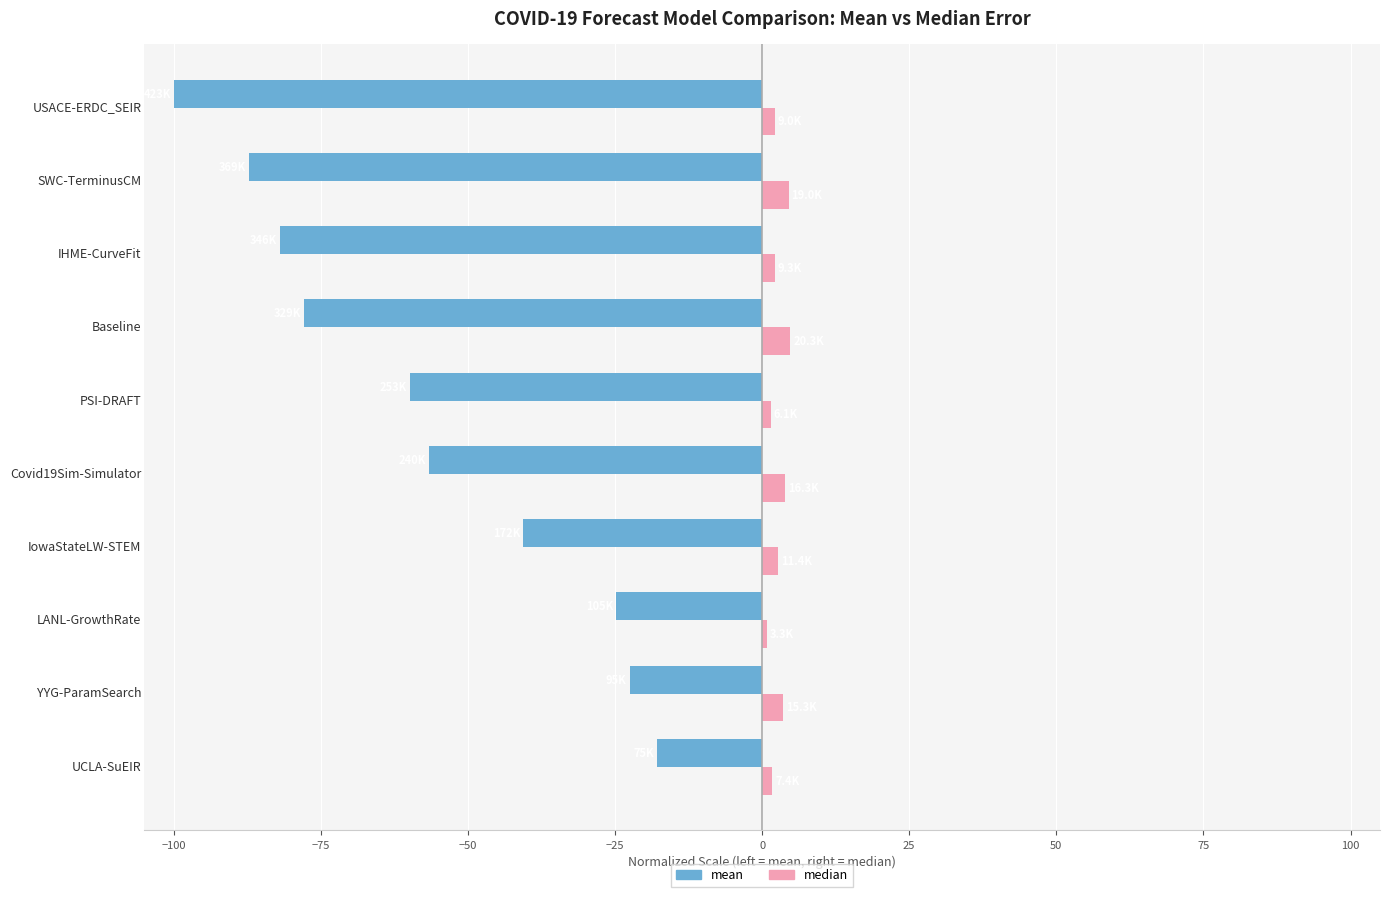

Which series has the widest spread of values?

mean